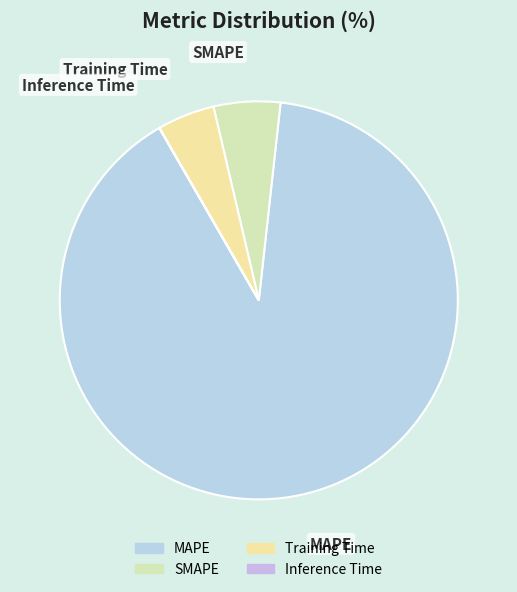

The SMAPE slice represents 5% of the pie. True or false?

True